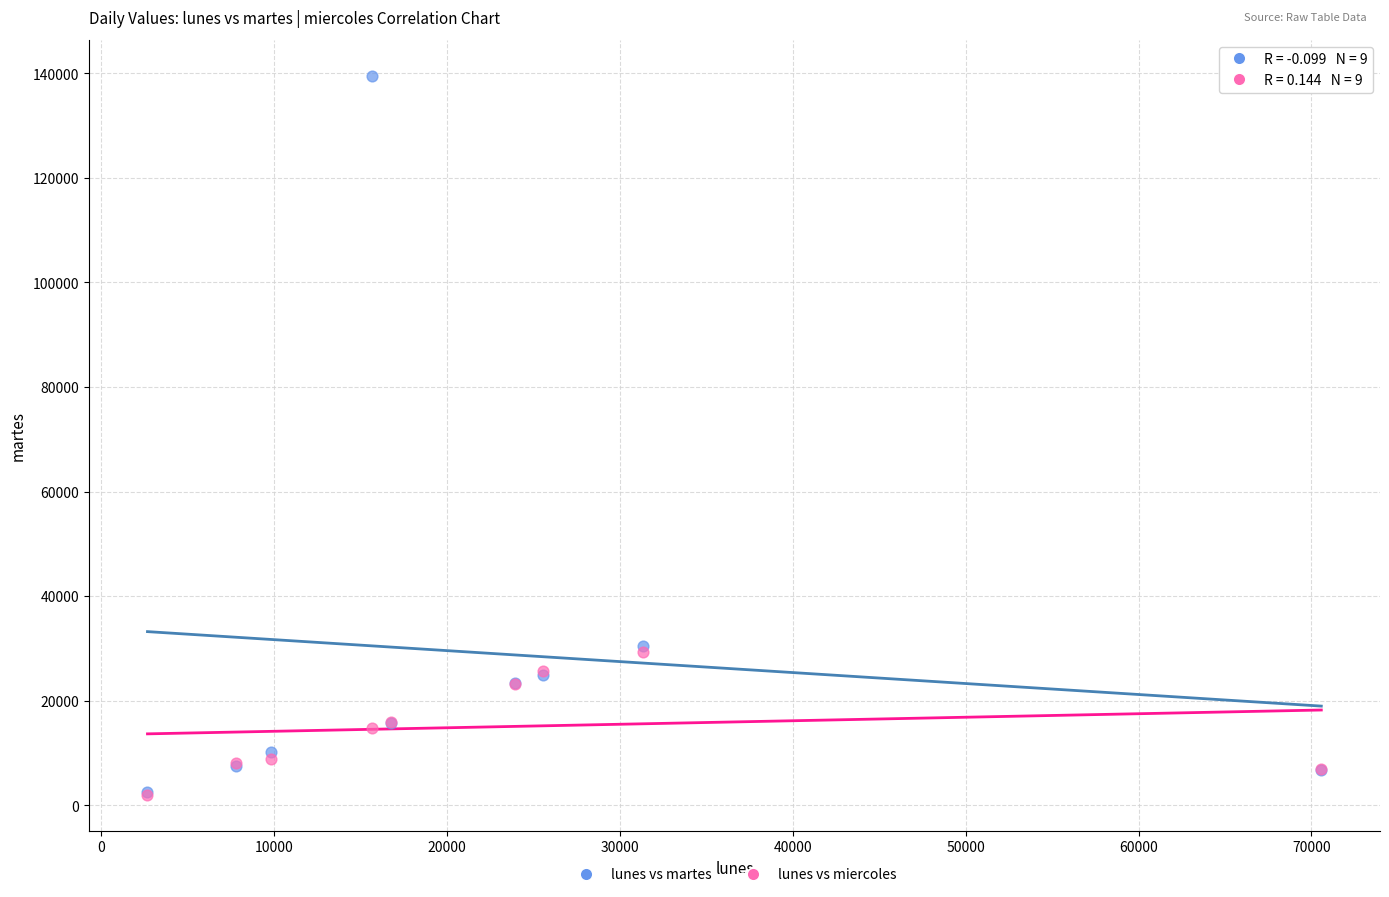

Which series contains the highest Y value?

lunes vs martes